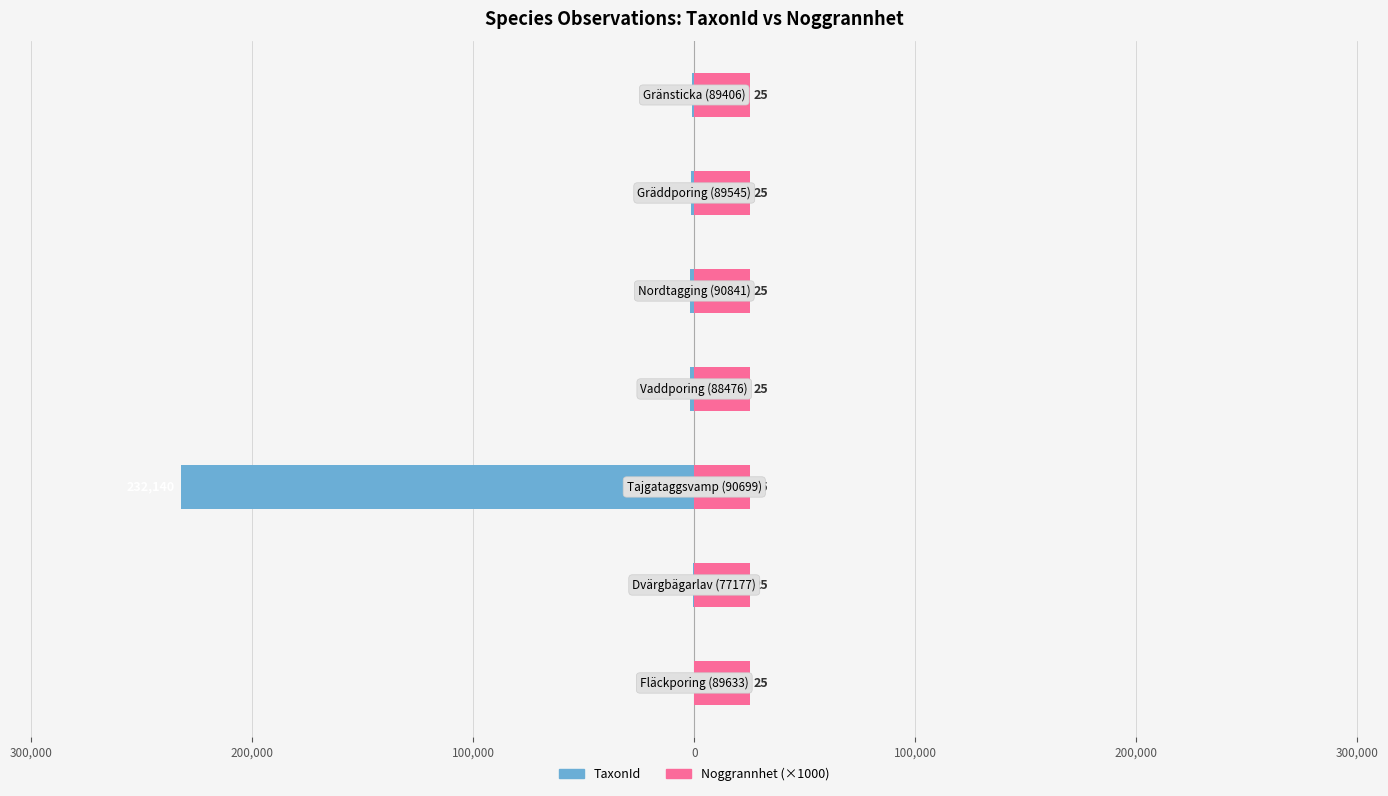

At how many categories does at least one series exceed -6665?

7